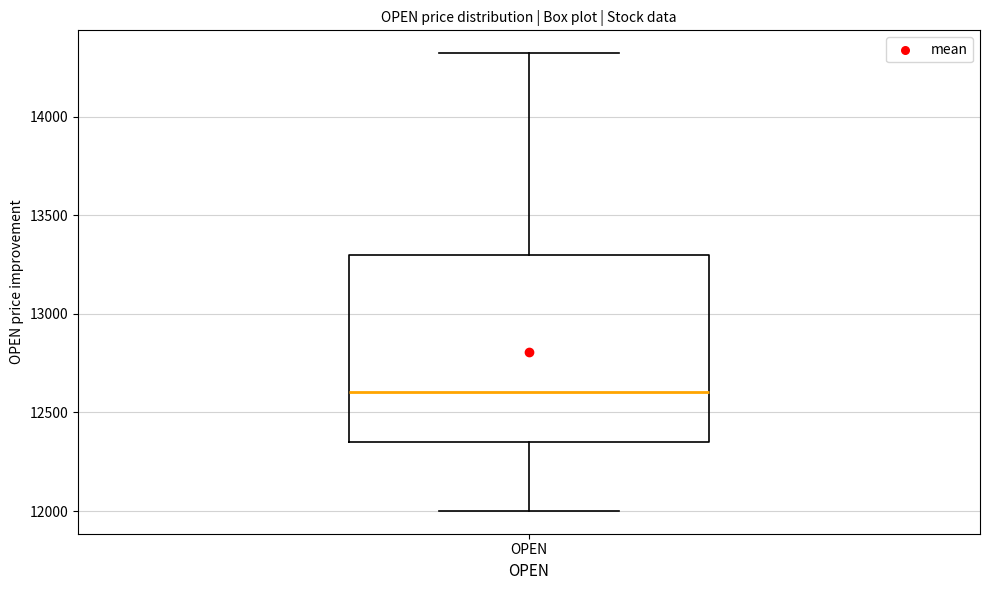

Transcribe this box plot: give where the median line is, the range the box spans, and where the two whiskers end, as read against the y-axis. The values are not printed on the chart, so give them approximately, as read against the axis.

median 12600, box 12350 to 13300, whiskers 12000 to 14300